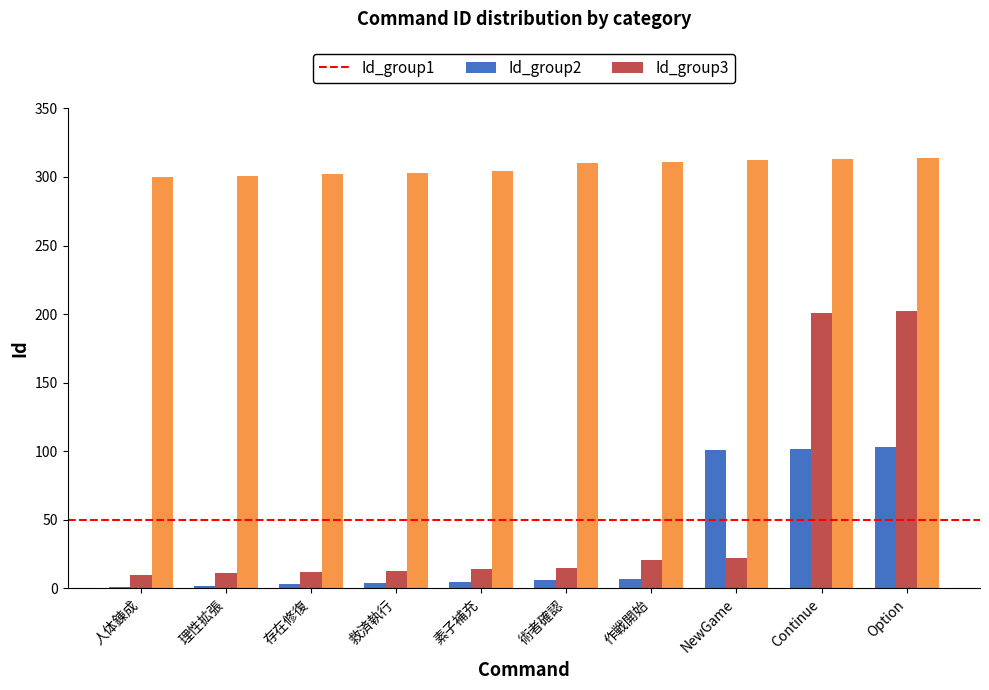

Which series has the largest total across all categories?

Id_group3